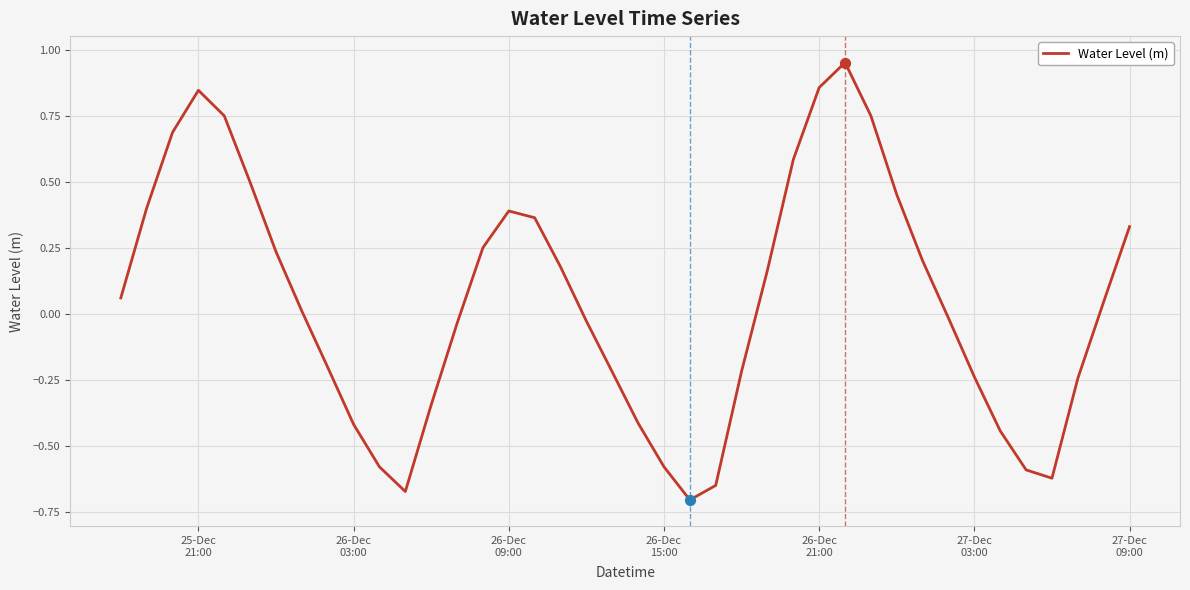

What is the difference between the maximum and minimum values?

1.7